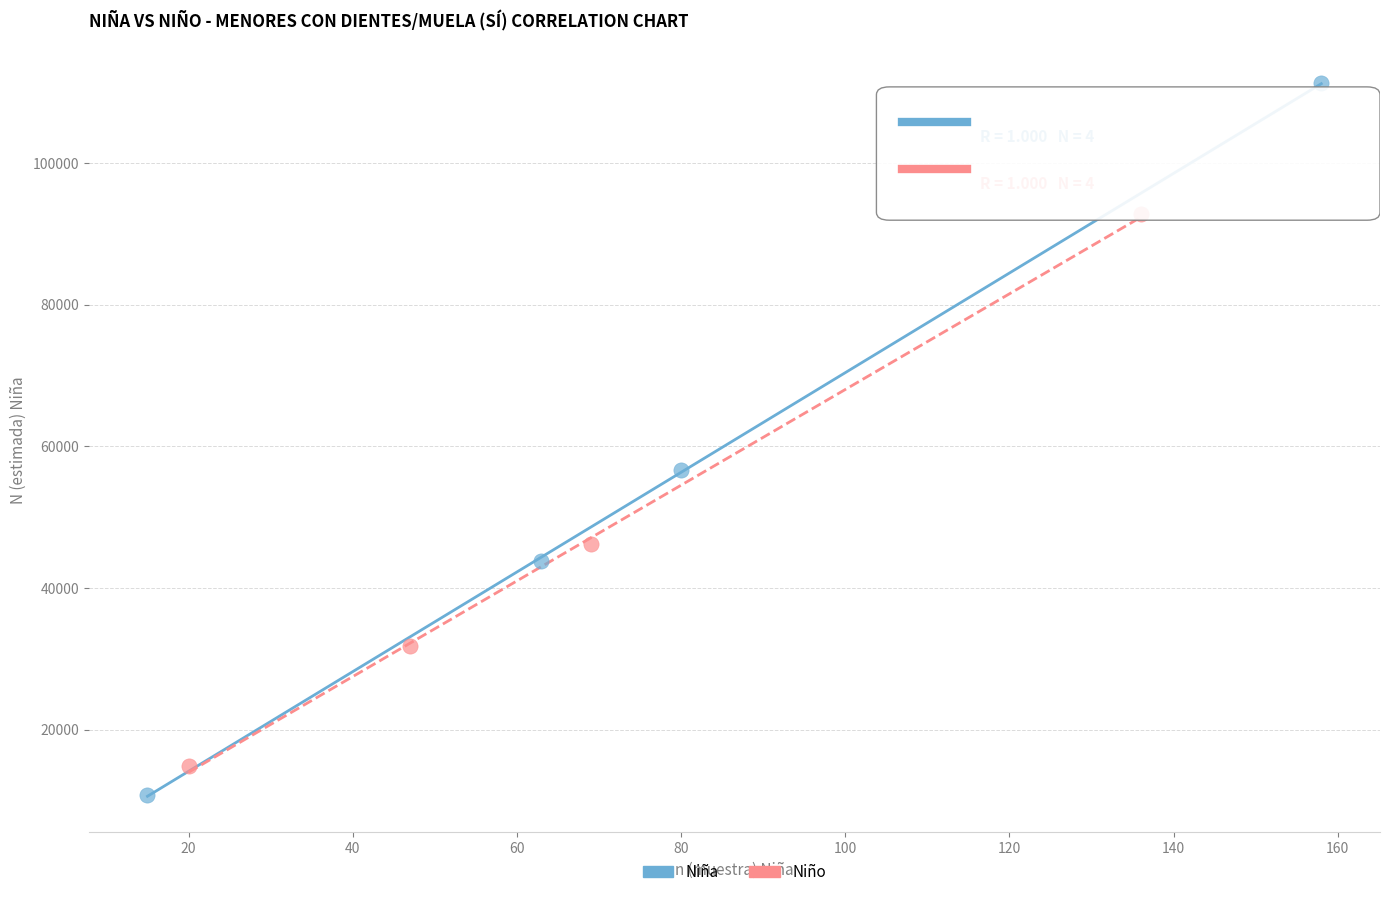

Which series contains the highest Y value?

Niña